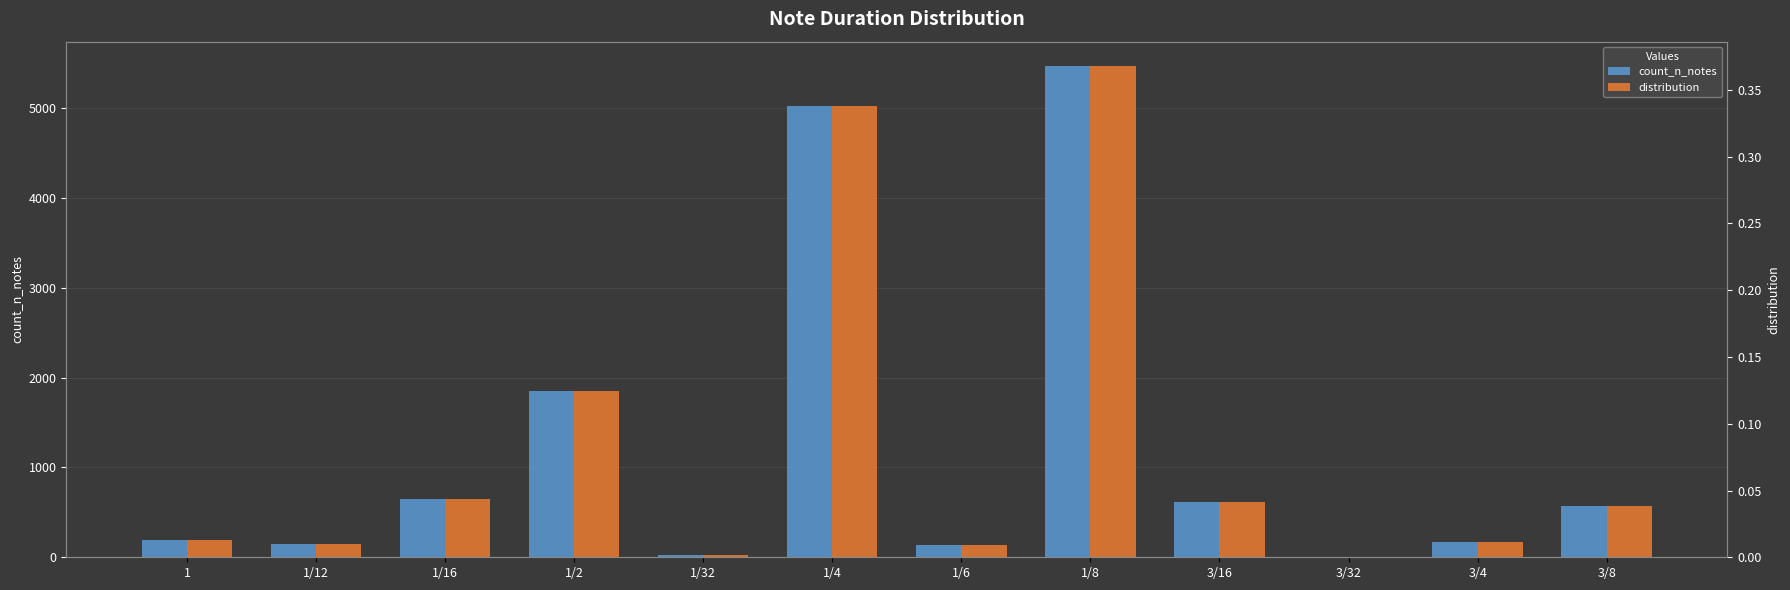

The value of distribution at 1/8 is 0.4. True or false?

True